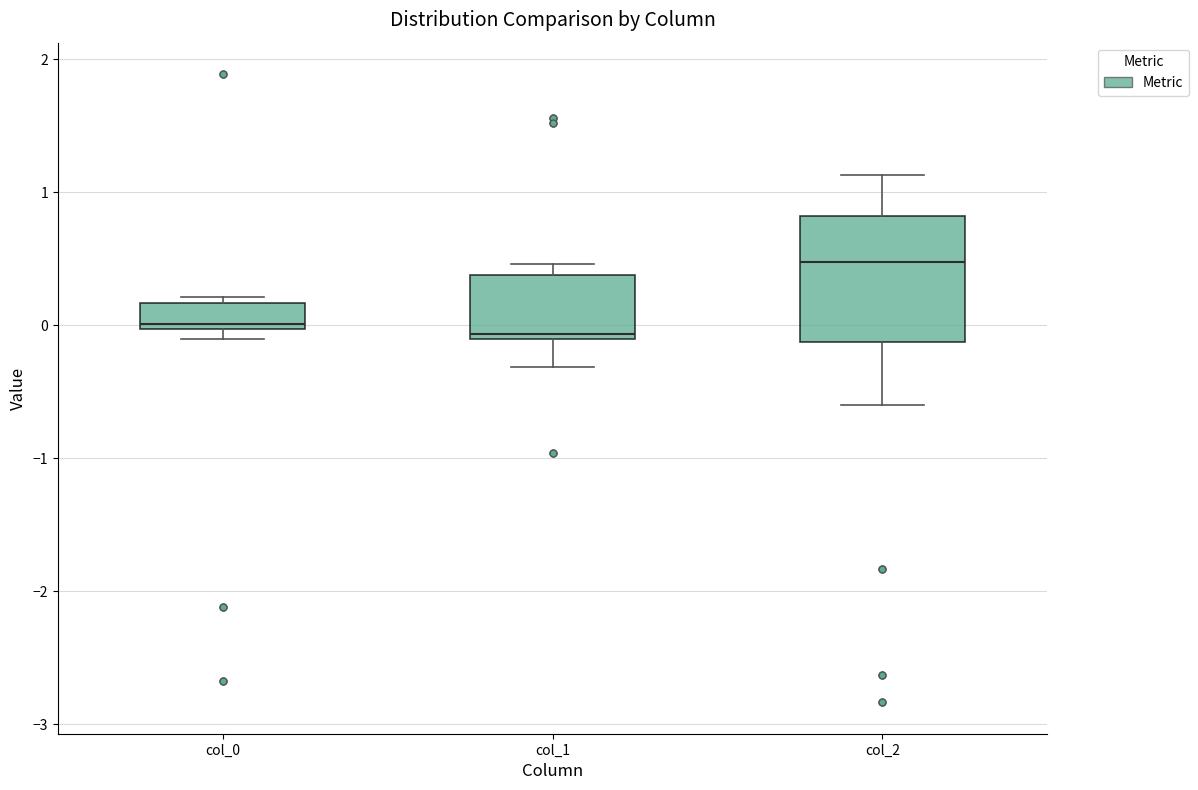

Which box is the tallest, from its lower edge to its upper edge?

col_2